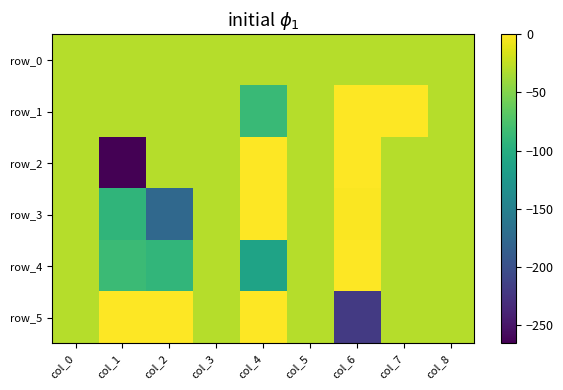

Rank the series by their maximum value, from highest to lowest.

row_4, row_3, row_1, row_5, row_2, row_0